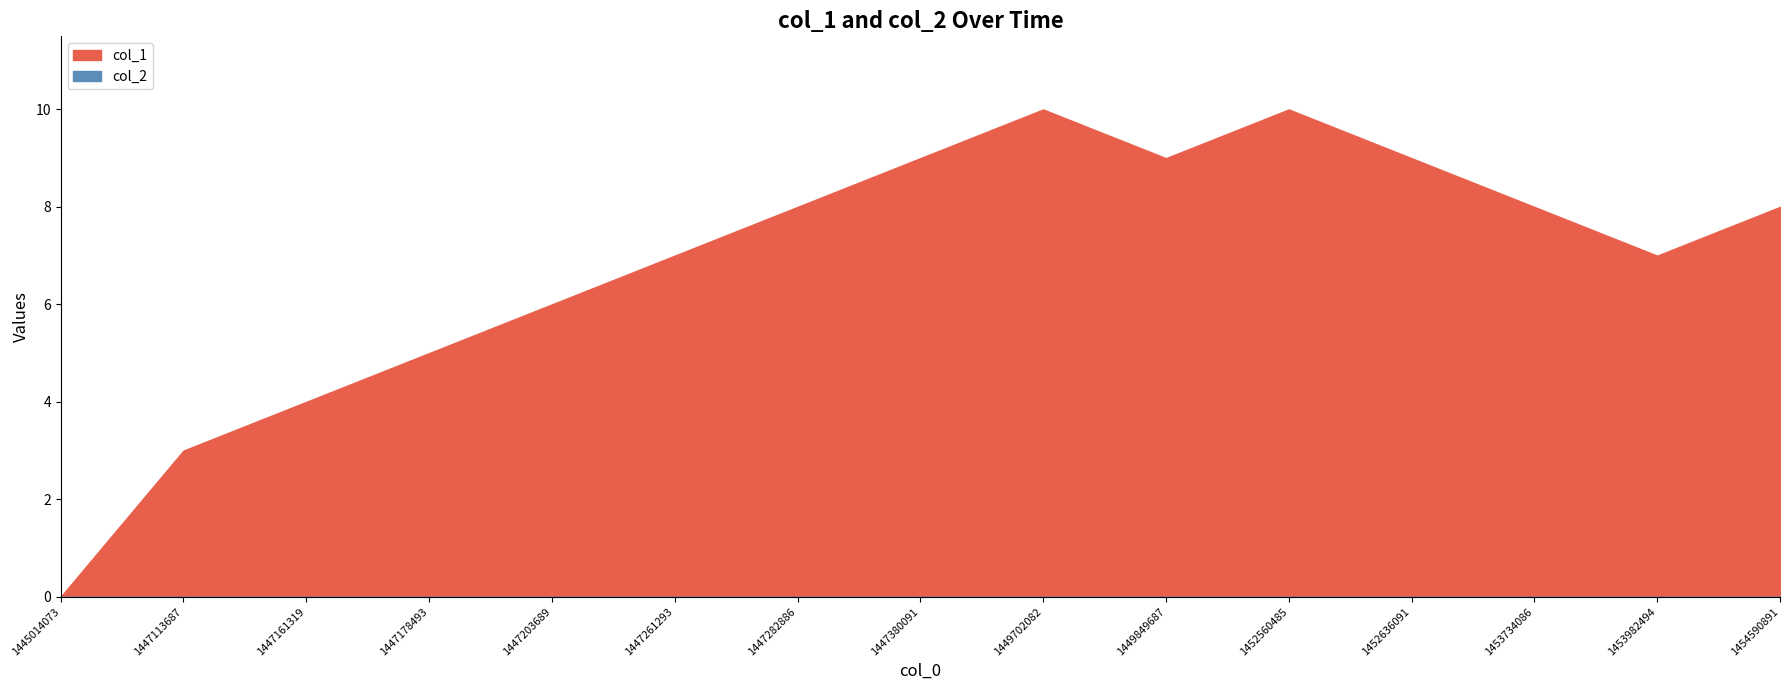

Reading right to left, list all the values displayed in this chart.

col_1: 8	7	8	9	10	9	10	9	8	7	6	5	4	3	0
col_2: 0	0	0	0	0	0	0	0	0	0	0	0	0	0	0